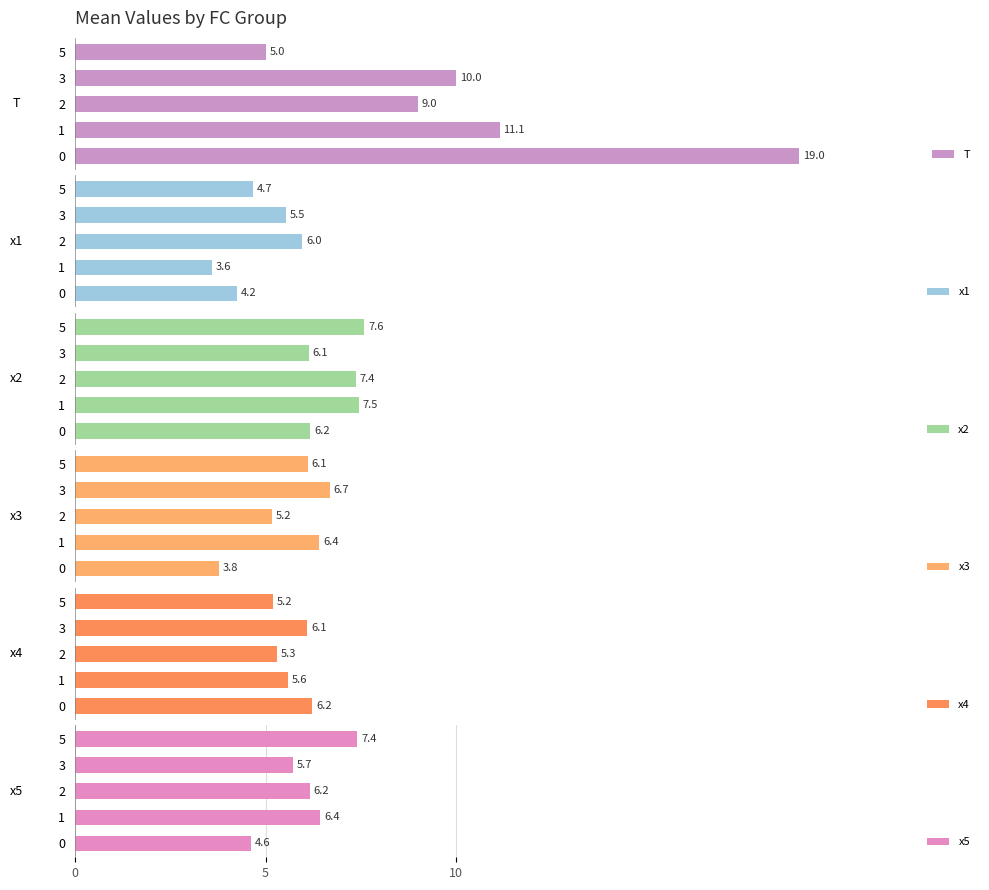

The x2 series shows 6.2 at 0. True or false?

True